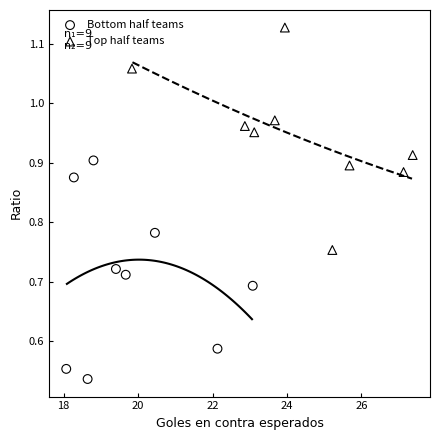

Which series reaches the minimum Y coordinate?

Bottom half teams